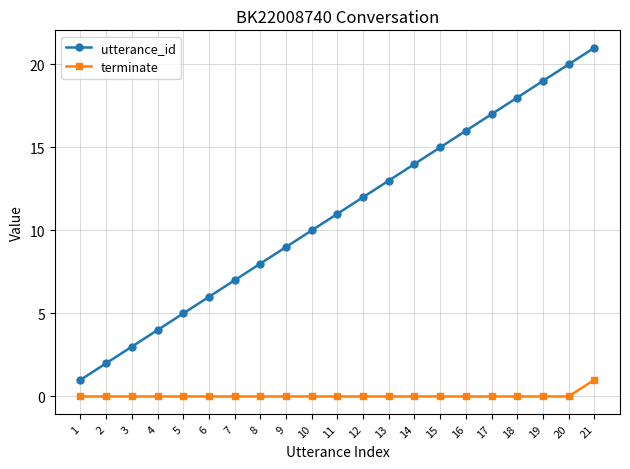

List the series in order of their peak value, highest first.

utterance_id, terminate